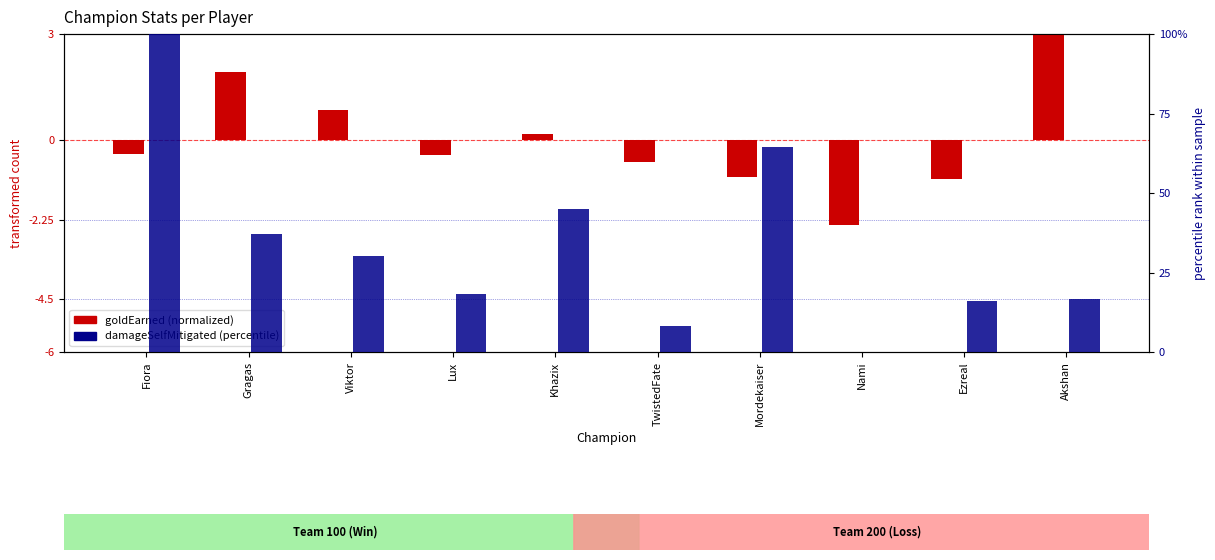

What position from the left is TwistedFate?

6